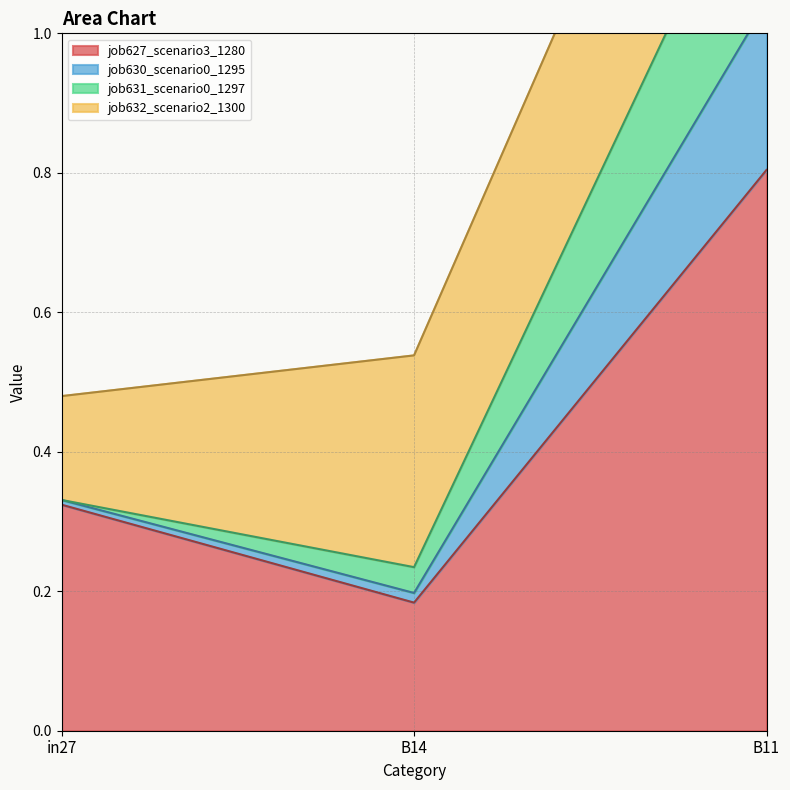

Where is job627_scenario3_1280 nearest to the value 0?

B14